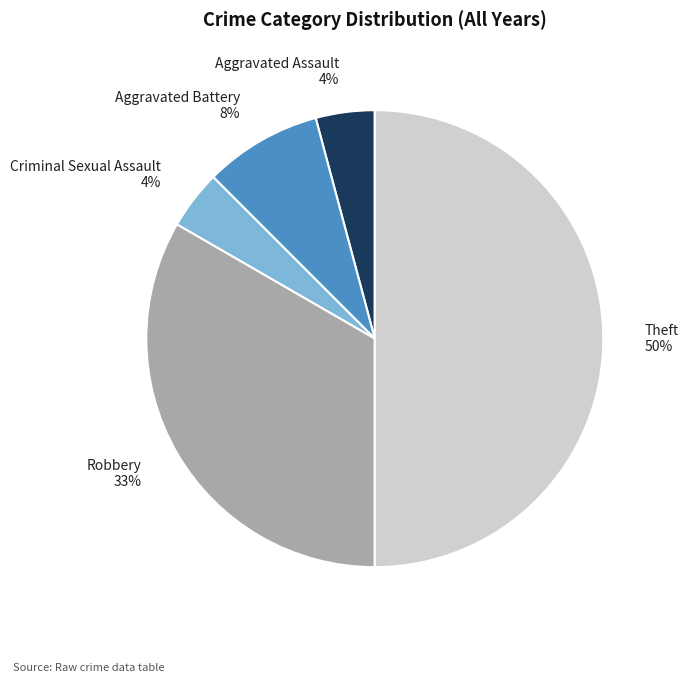

True or false: Theft accounts for 50% of the total.

True